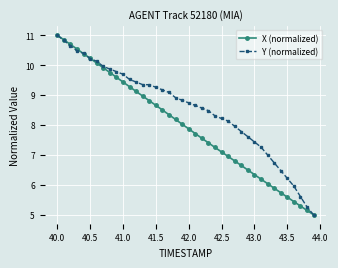

What is the value of the Y (normalized) point at the 35th from the left?

6.5